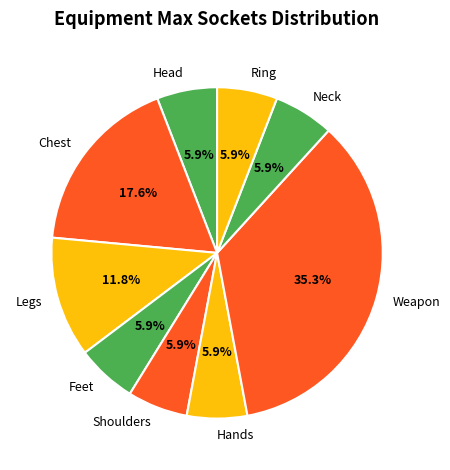

How many slices are in this pie chart?

9